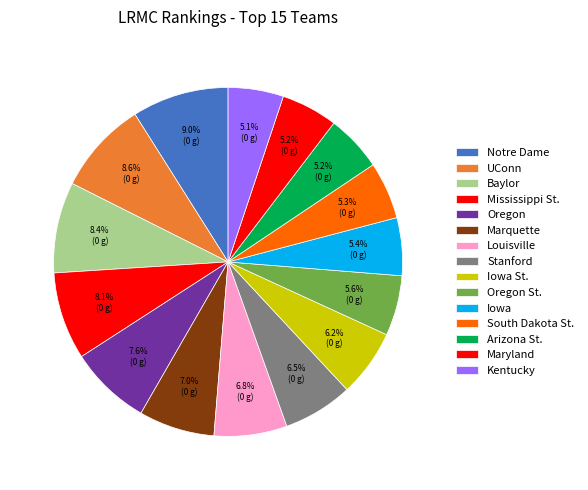

To the nearest percent, what is the combined percentage of Notre Dame and Mississippi St.?

17%